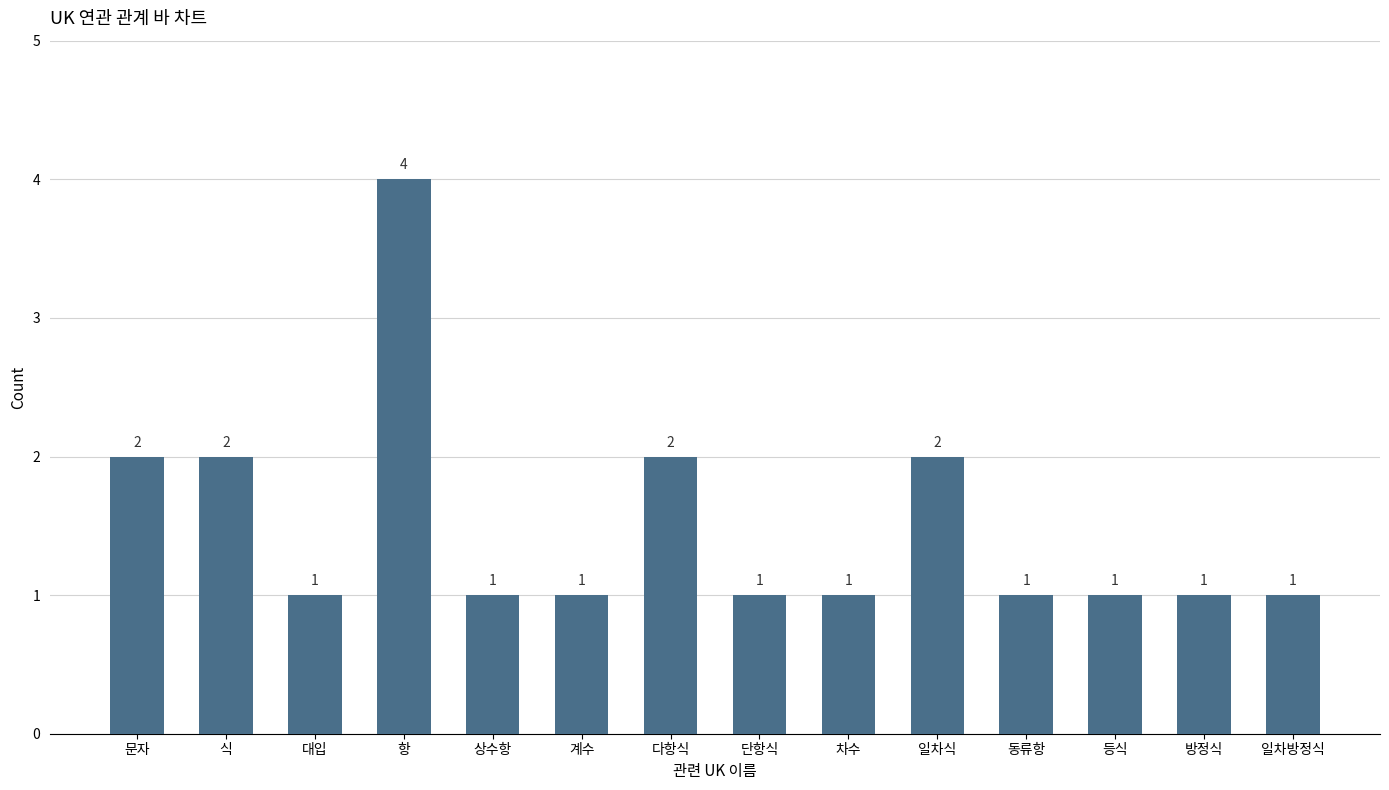

What is the greatest value displayed?

4